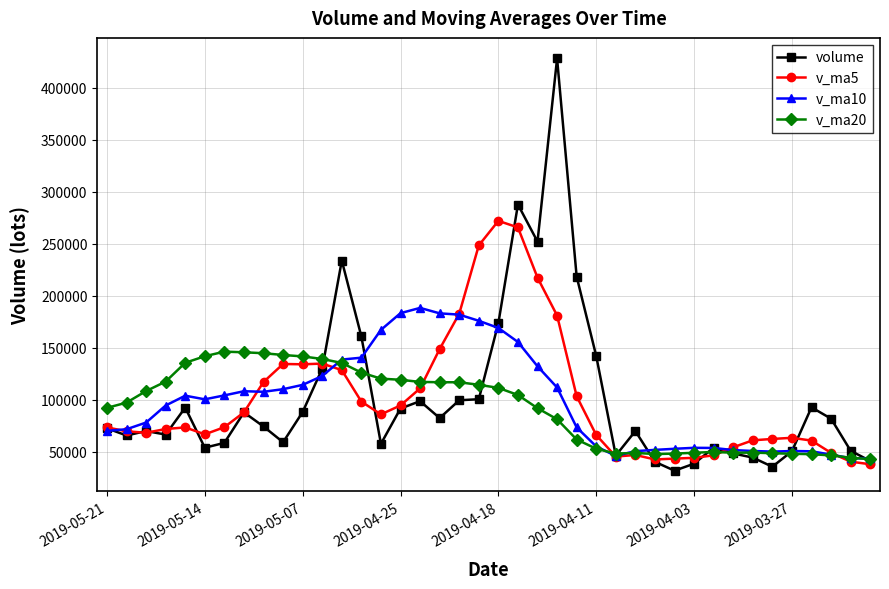

What is the maximum value shown in the chart?

427941.2